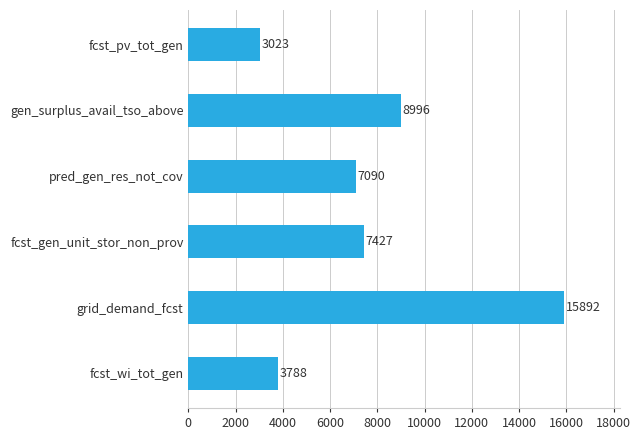

What is the sum of the values at fcst_gen_unit_stor_non_prov and fcst_pv_tot_gen?

10450